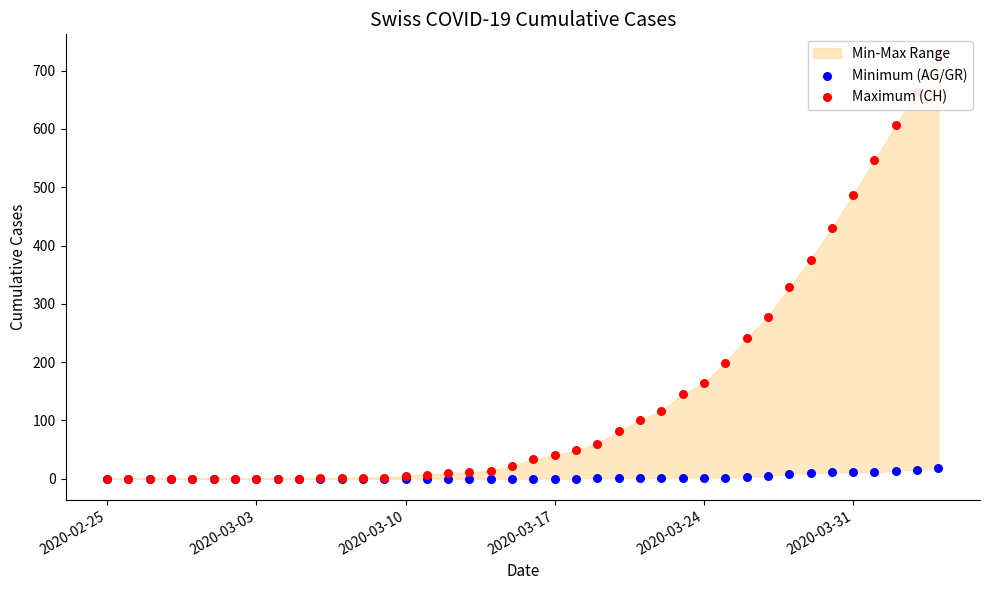

Which series reaches the maximum Y coordinate?

Maximum (CH)